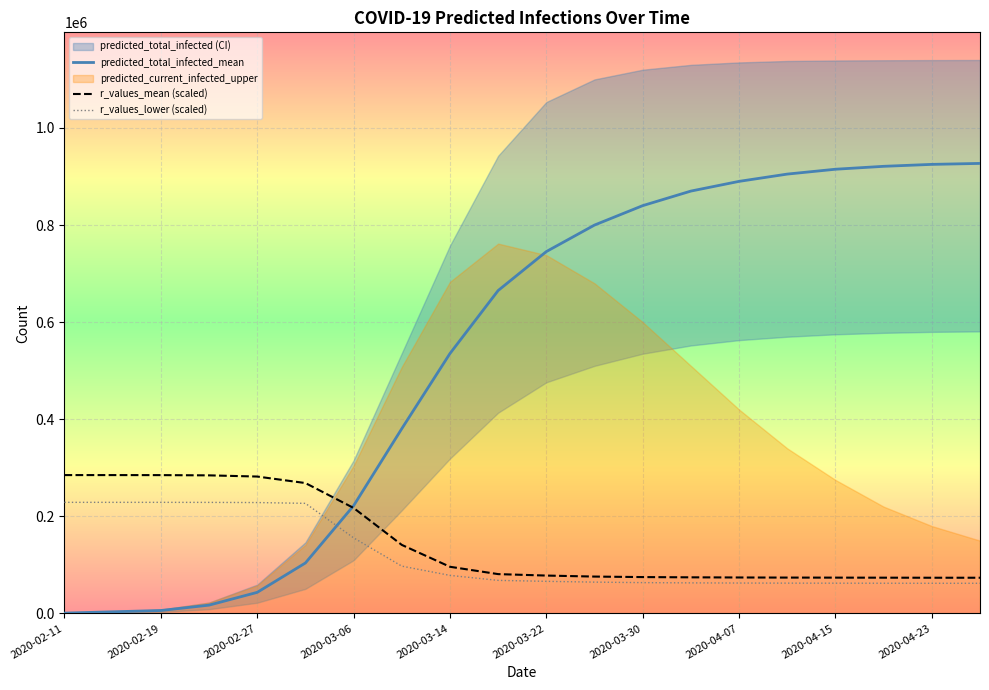

What is the lowest value of the r_values_lower (scaled) series?

62101.3